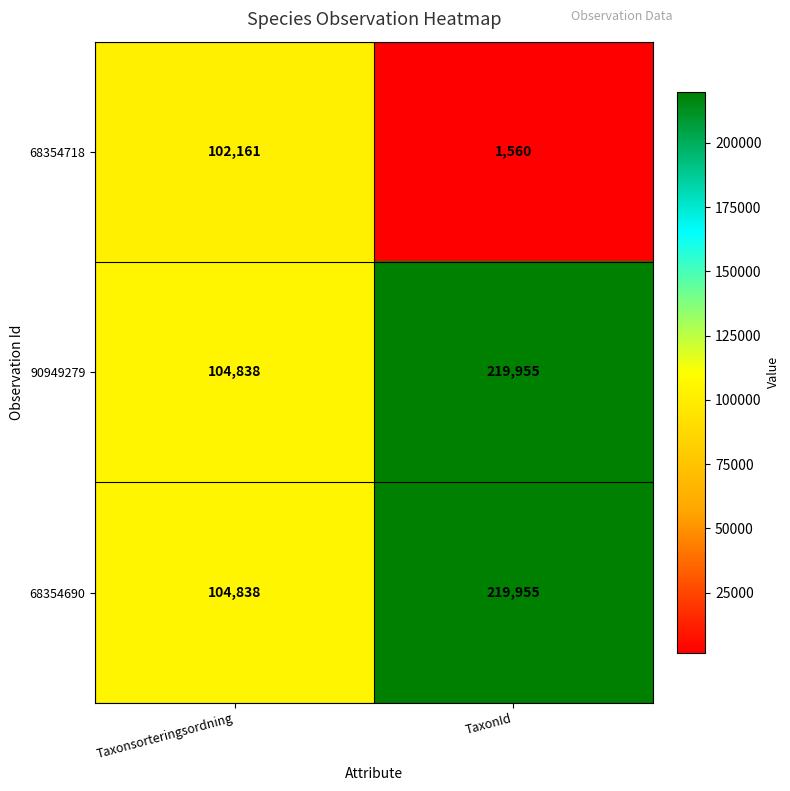

List the labels in order of 90949279 value, largest first.

TaxonId, Taxonsorteringsordning